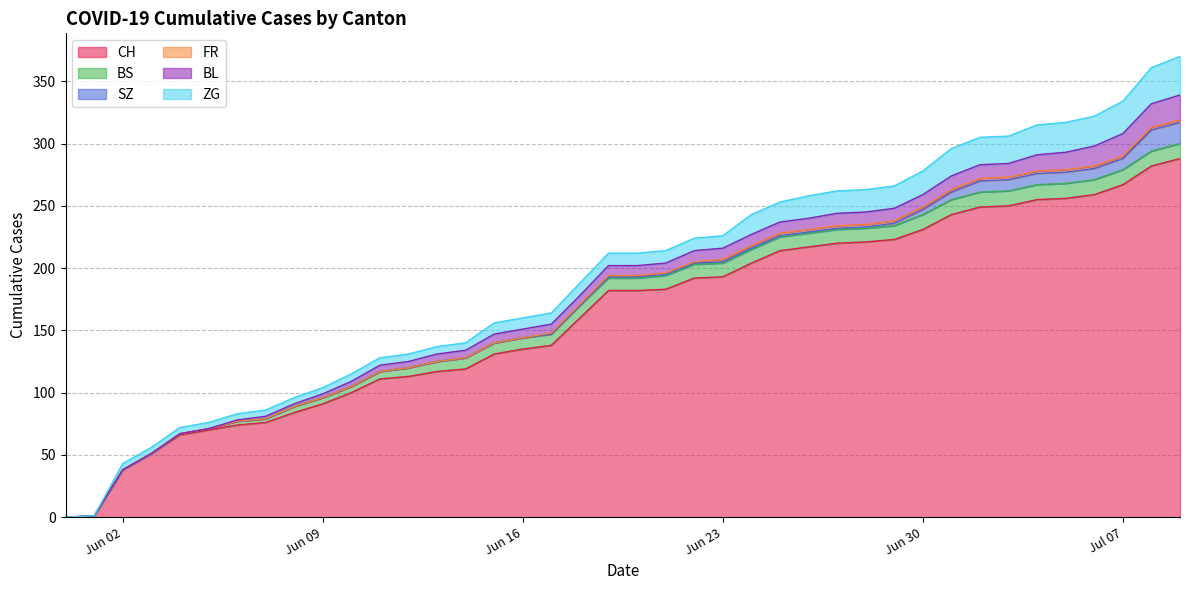

Which series has the largest range (max minus min)?

CH